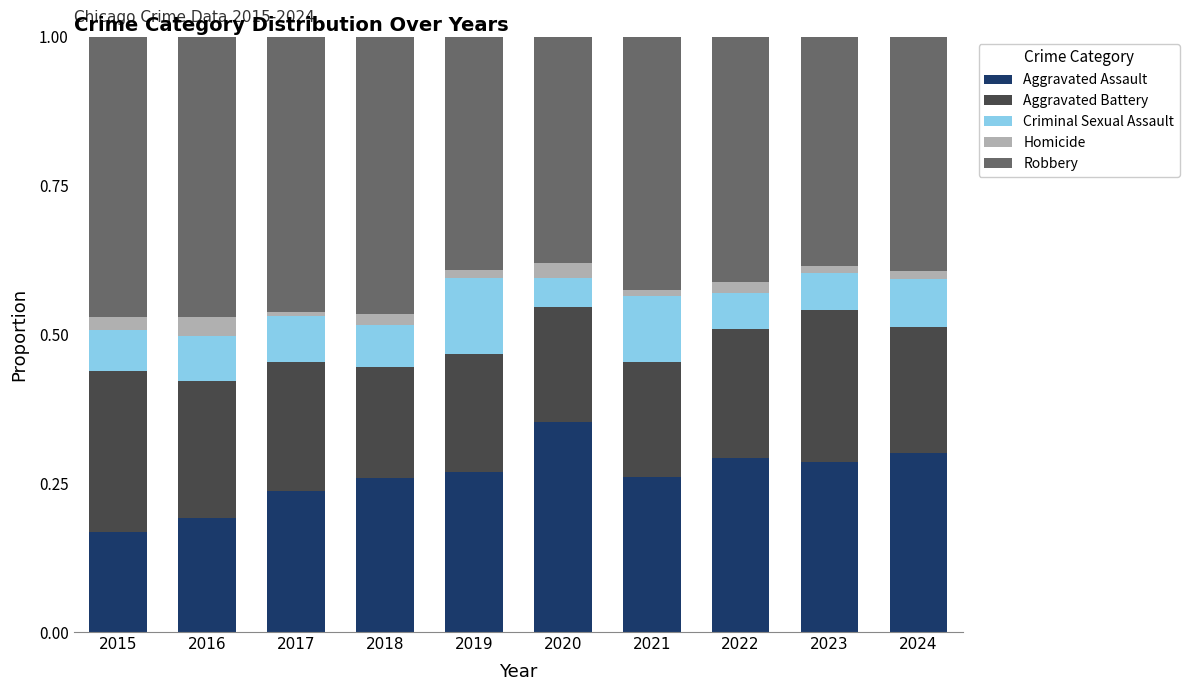

At which label does Aggravated Assault reach its peak?

2020